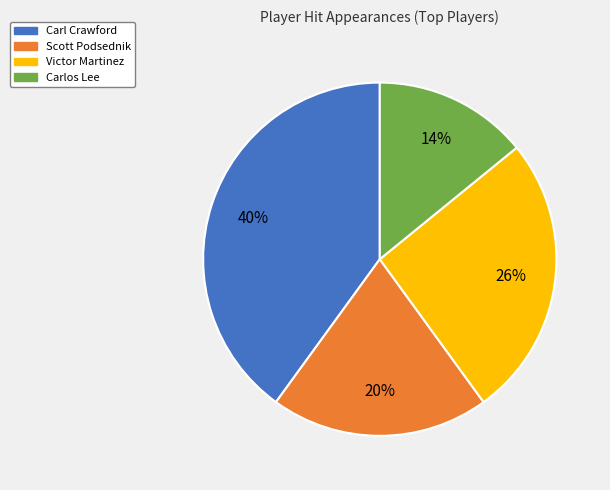

To the nearest percent, what percentage of the pie is Scott Podsednik?

20%